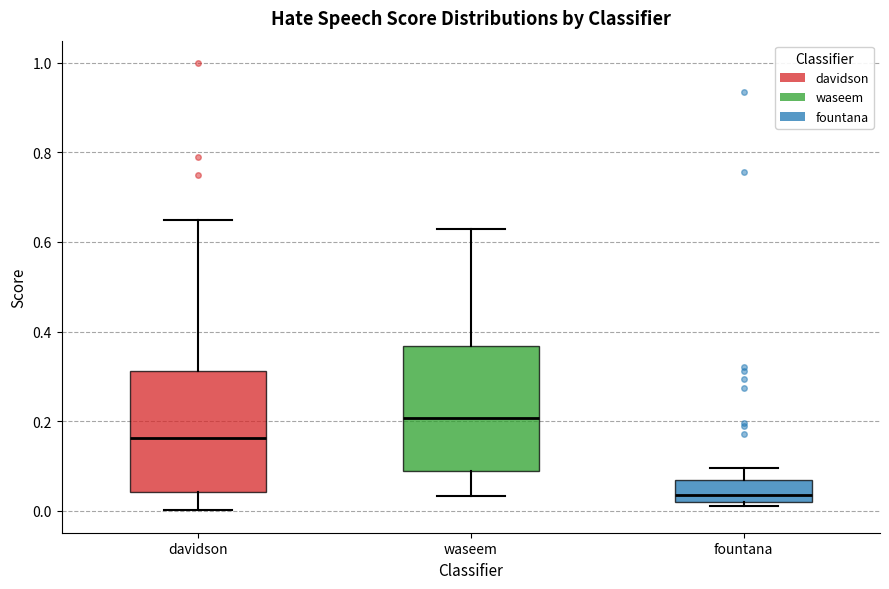

Which box has the lowest median line?

fountana